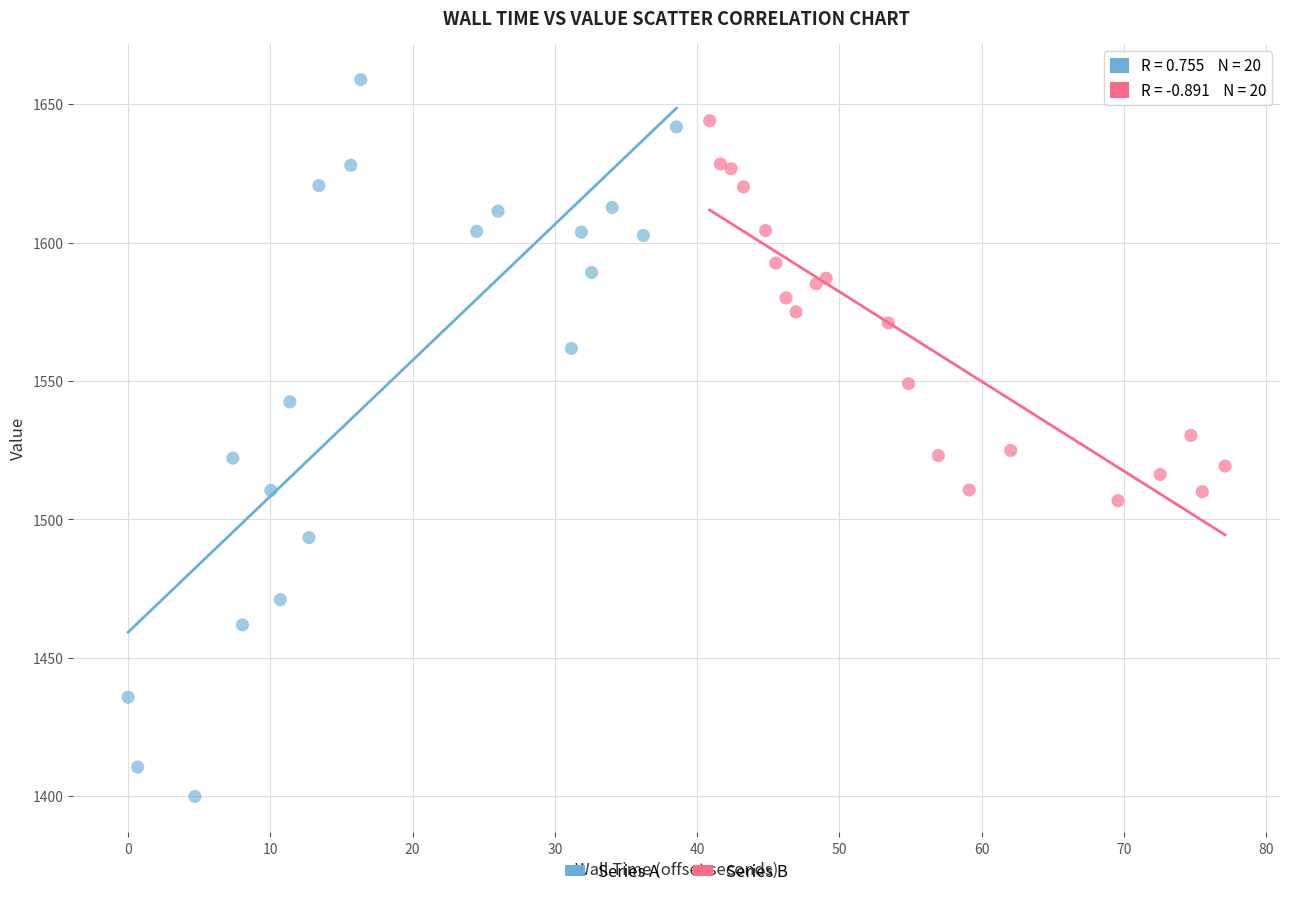

Which series reaches the maximum Y coordinate?

Series A